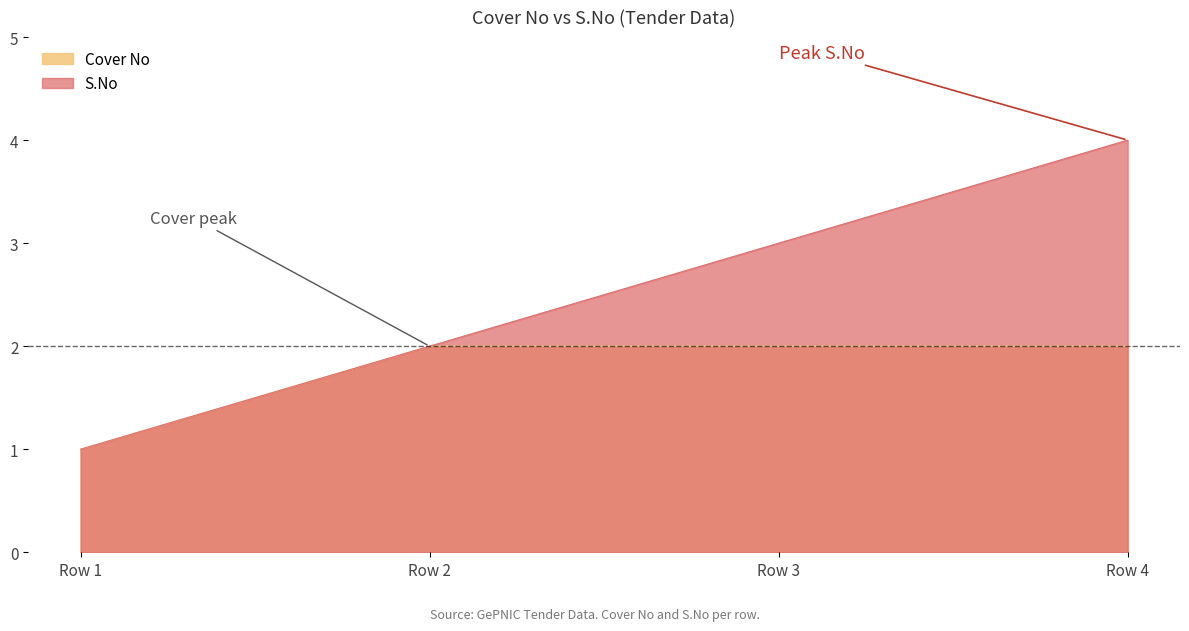

Count the number of data series in this chart.

2